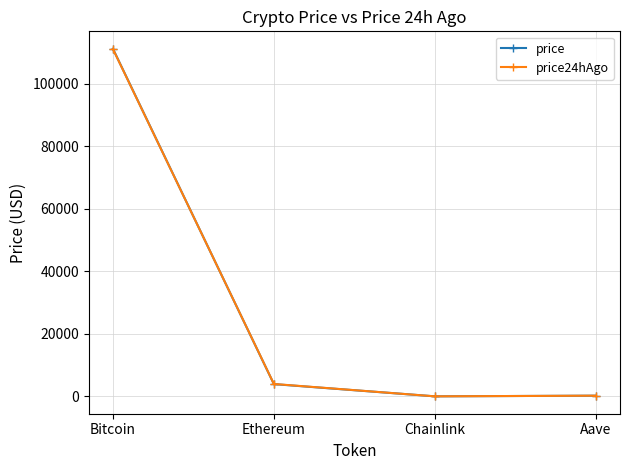

Between Bitcoin and Aave, which series saw the biggest shift?

price